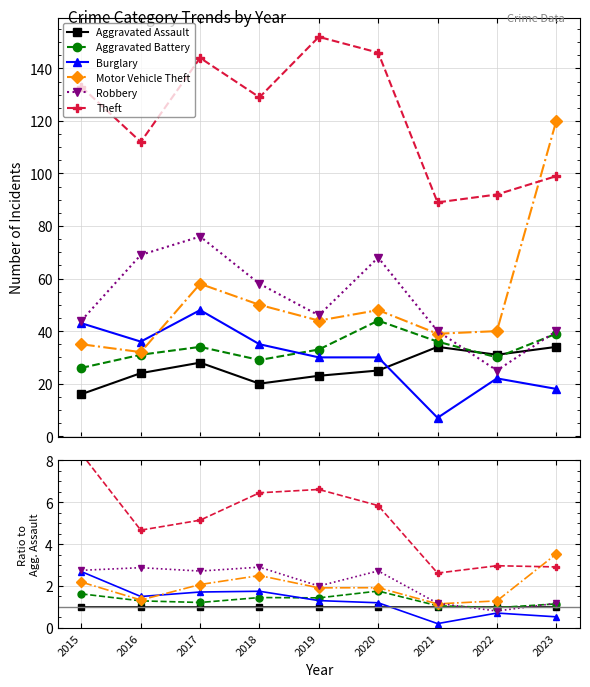

What is the sum of the Robbery values at 2016 and 2019?

4.9